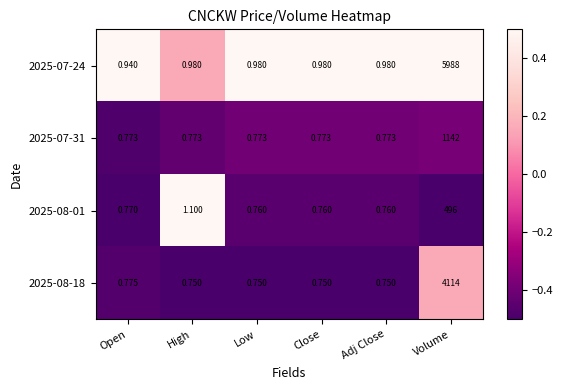

At which category is the sum across all series the highest?

Volume